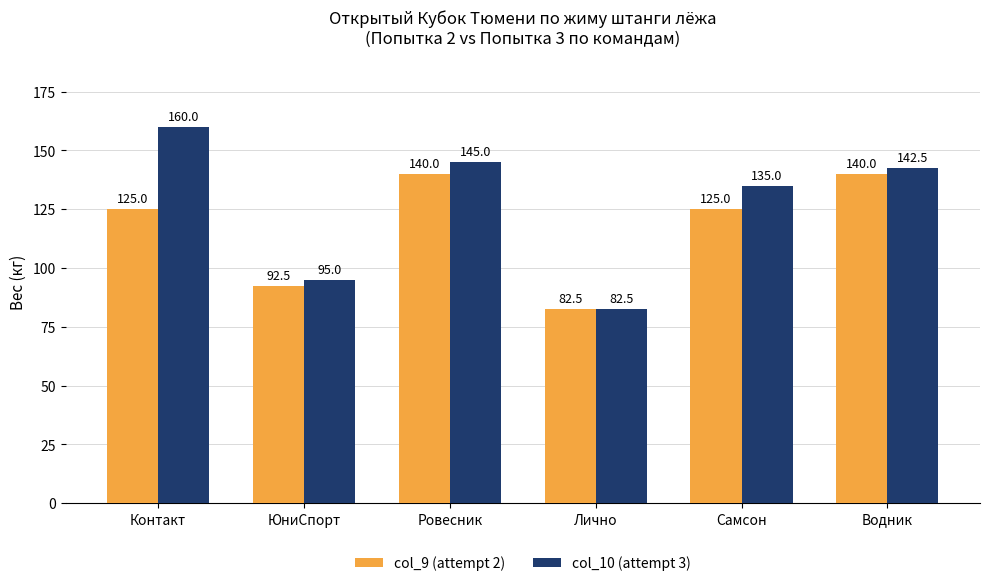

What position from the right is Контакт?

6